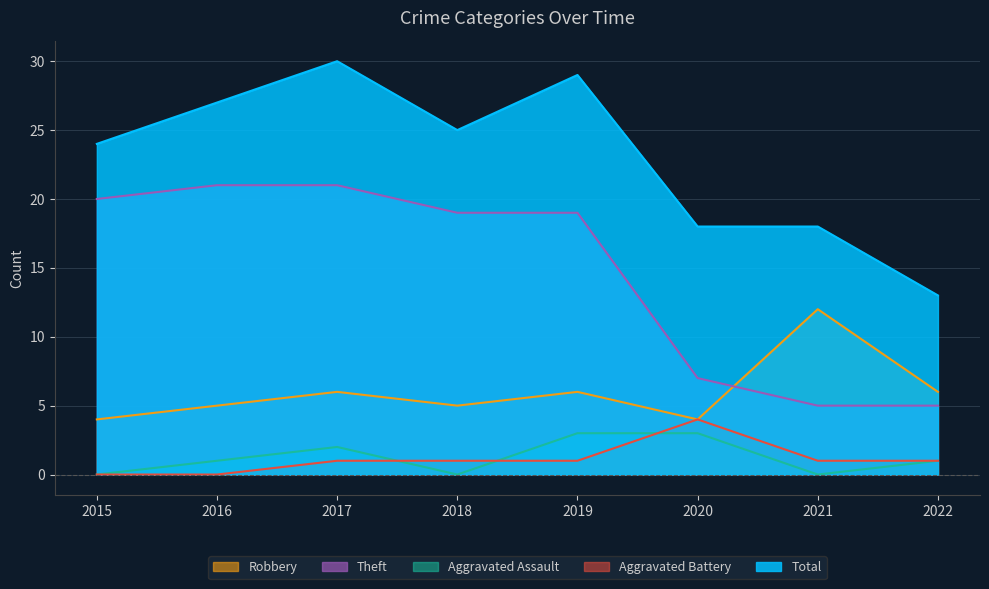

Which series changed the most between 2016 and 2017?

Total